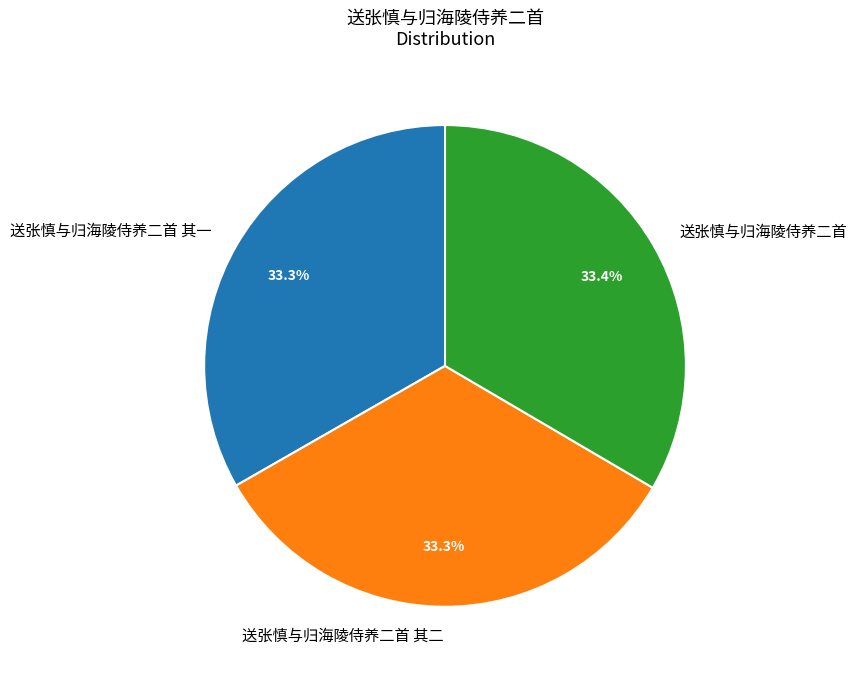

Does 送张慎与归海陵侍养二首 其一 represent more than half of the total?

No